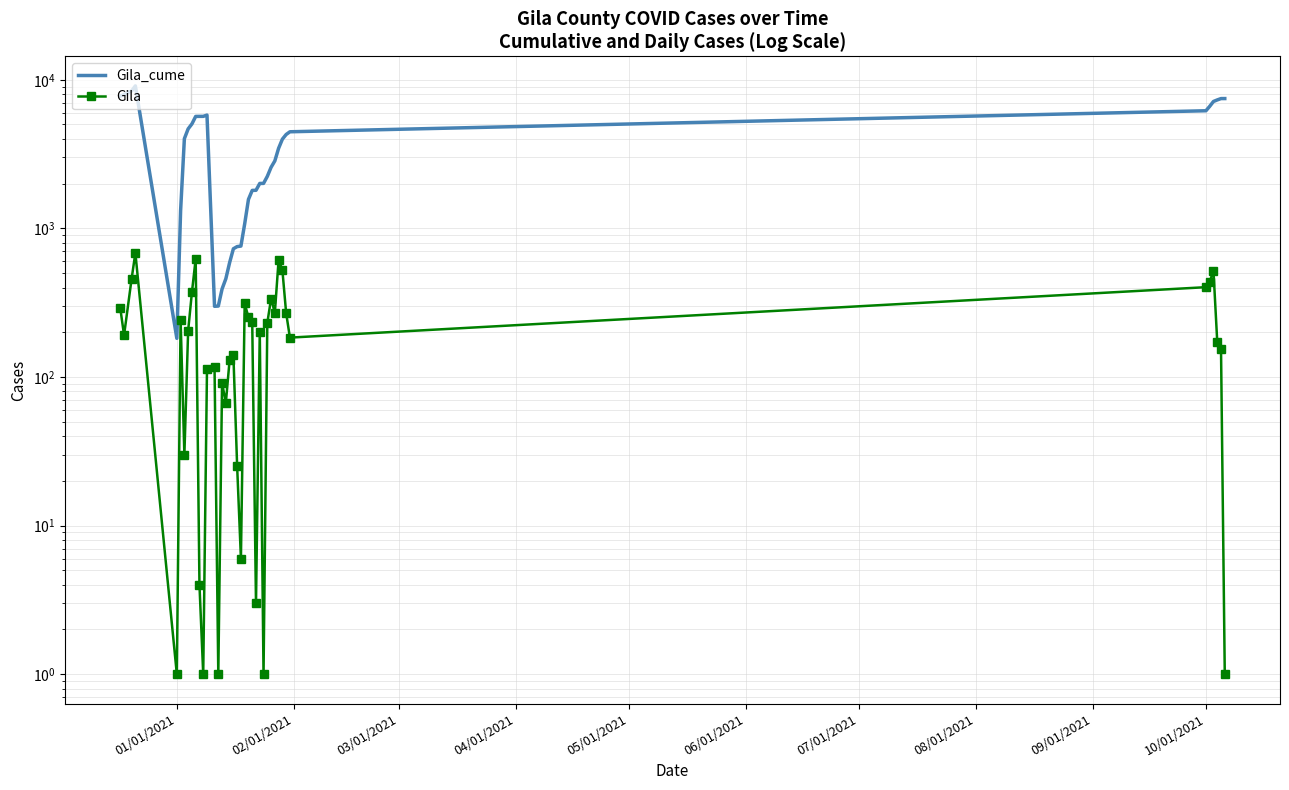

How many values in the Gila_cume series exceed 3984?

19